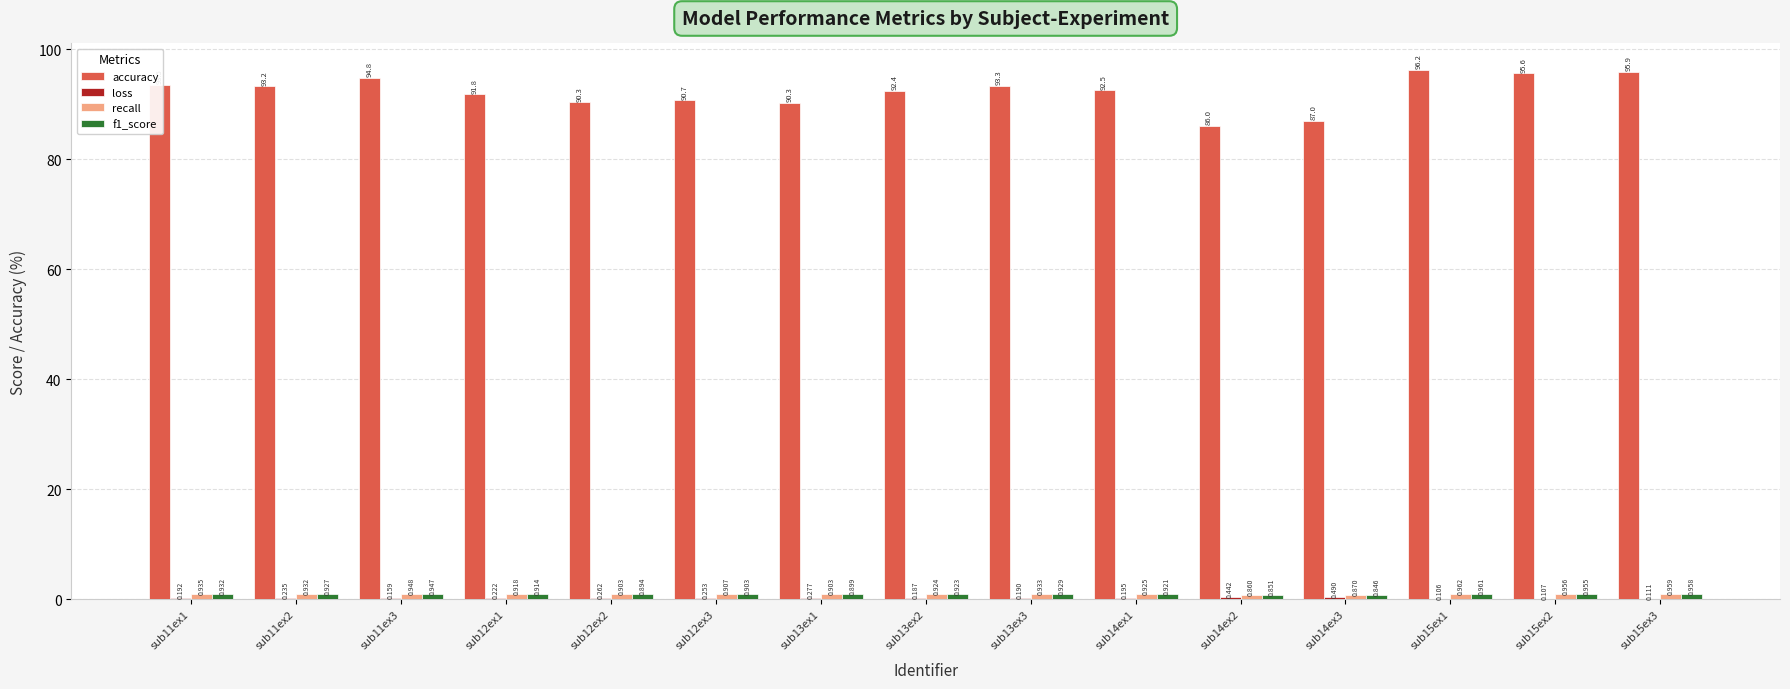

Which series changed the most between sub14ex1 and sub14ex2?

accuracy